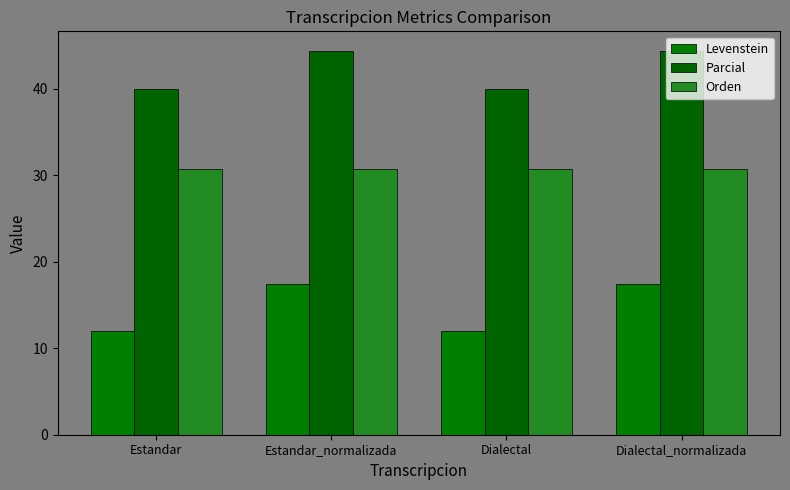

What position from the left is Estandar_normalizada?

2